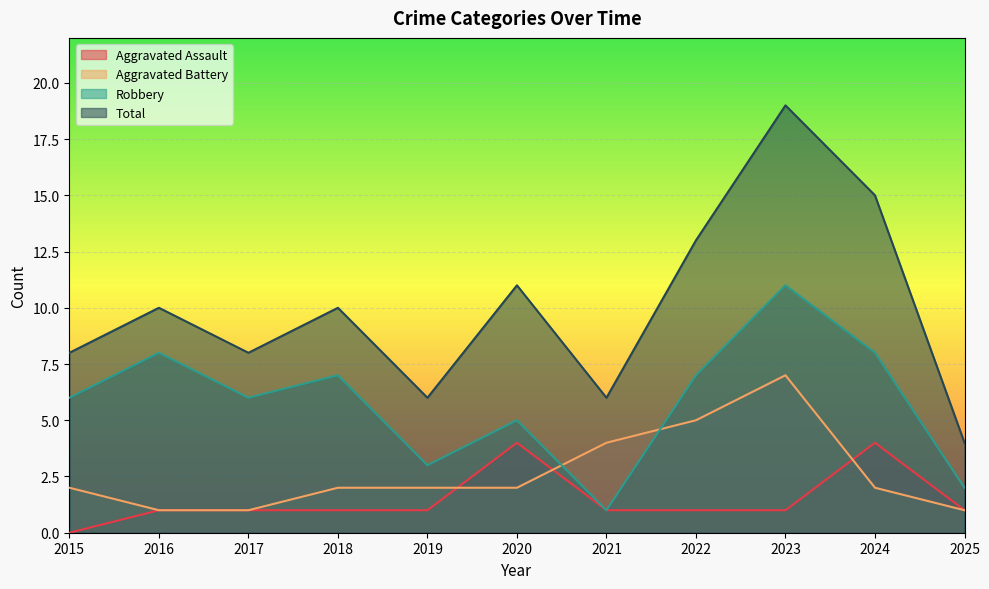

The Aggravated Assault series shows 1 at 2018. True or false?

True